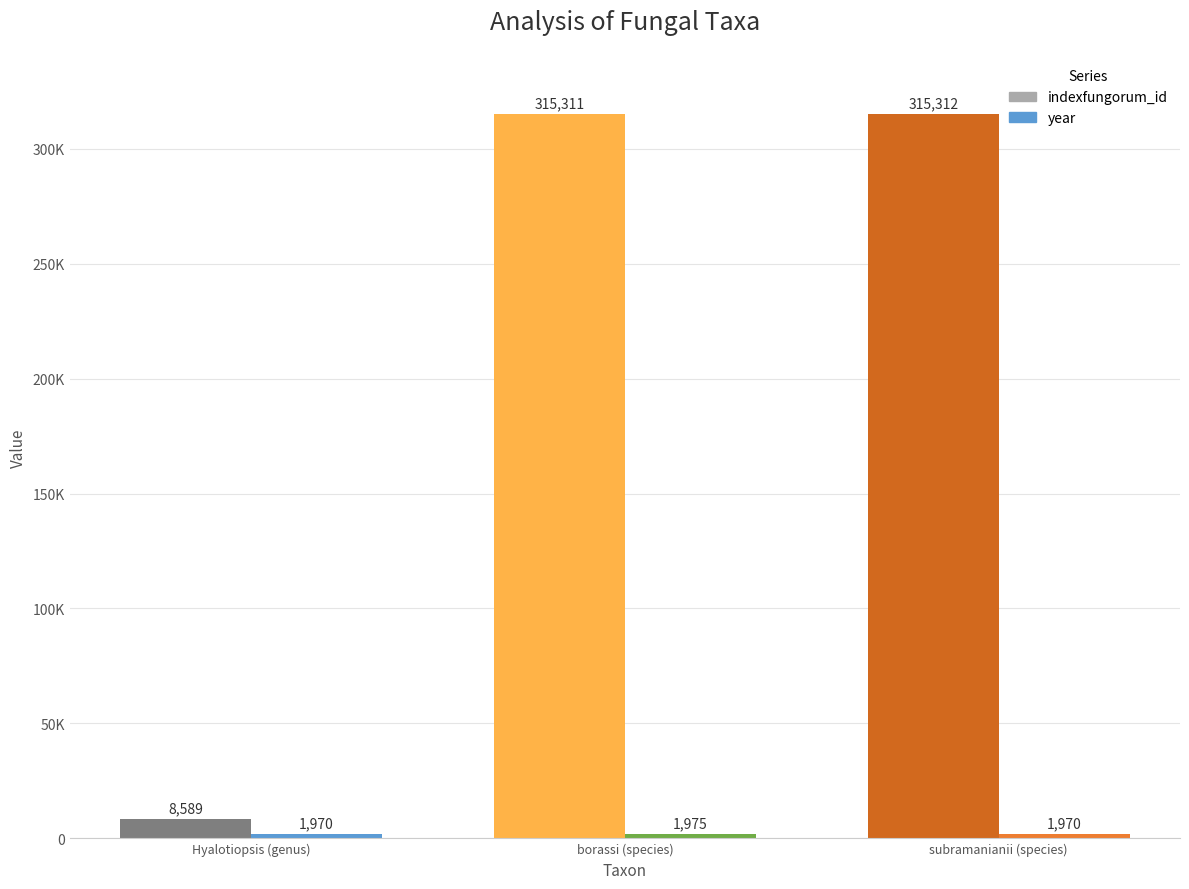

Reading right to left, what are all the values shown in this chart?

indexfungorum_id: 315312	315311	8589
year: 1970	1975	1970